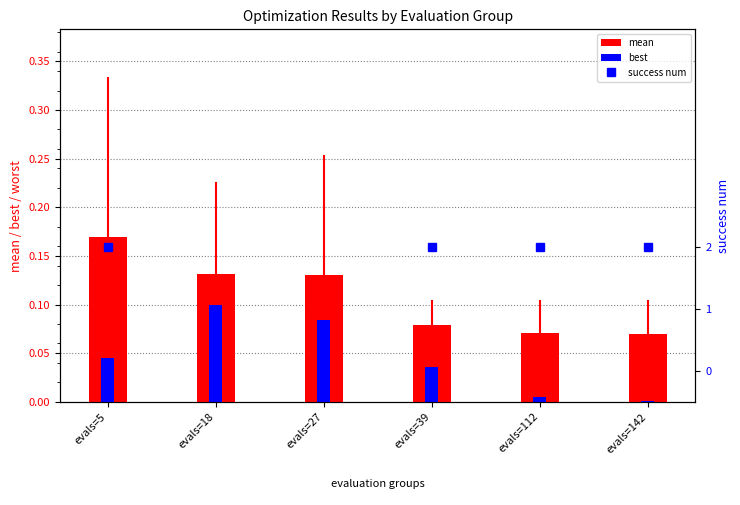

What is the lowest value of the mean series?

0.1